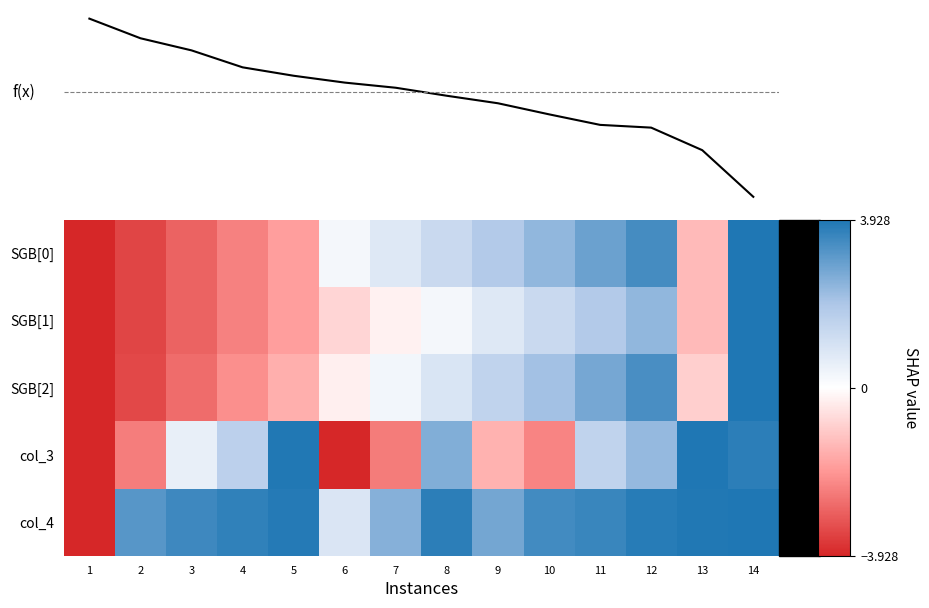

What is the average value of the f(x) series?

0.1